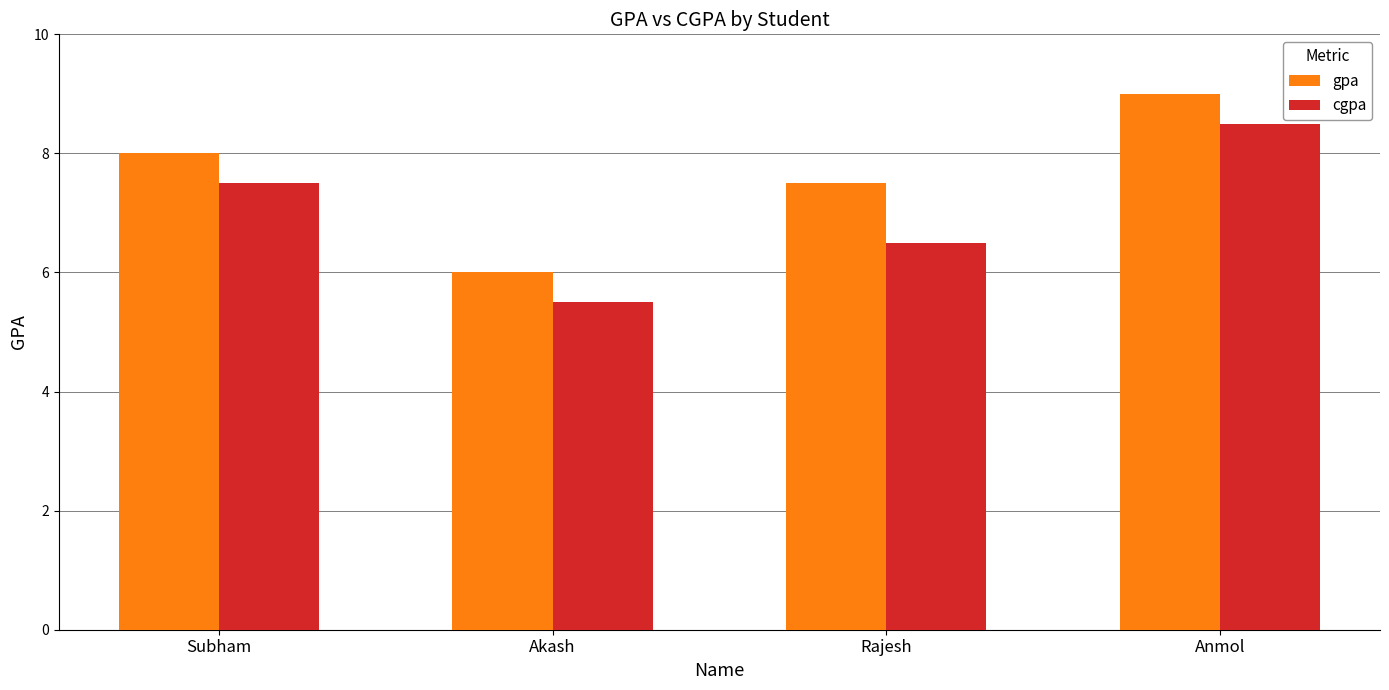

Does the chart contain stacked bars?

No